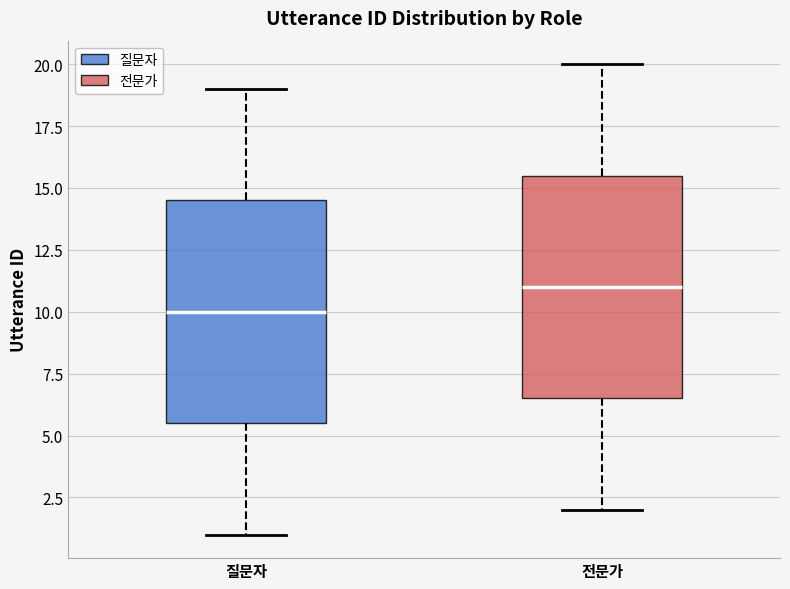

Reading left to right, read every box against the y-axis: the position of its median line, the range the box covers, and the ends of its whiskers. The values are not printed on the chart, so give them approximately, as read against the axis.

질문자: median 10.0, box 5.5 to 14.5, whiskers 1.0 to 19.0
전문가: median 11.0, box 6.5 to 15.5, whiskers 2.0 to 20.0